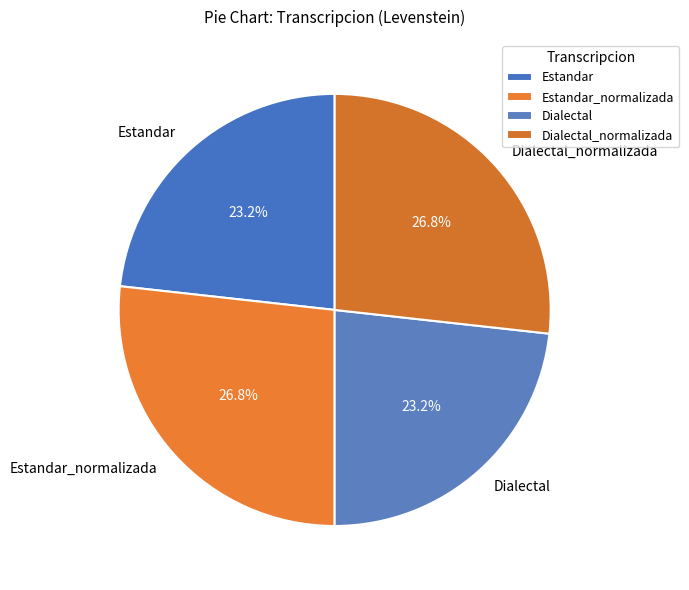

To the nearest percent, what is the combined percentage of Estandar and Dialectal?

46%